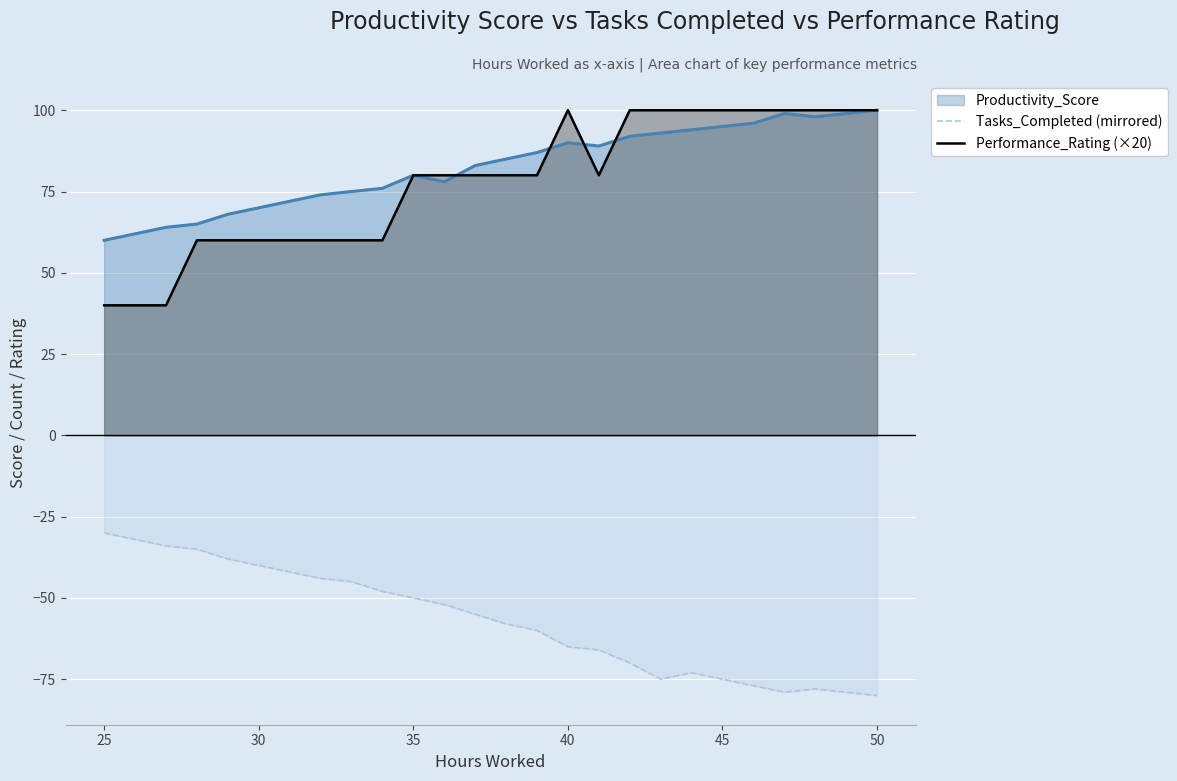

What is the maximum value shown in the chart?

100